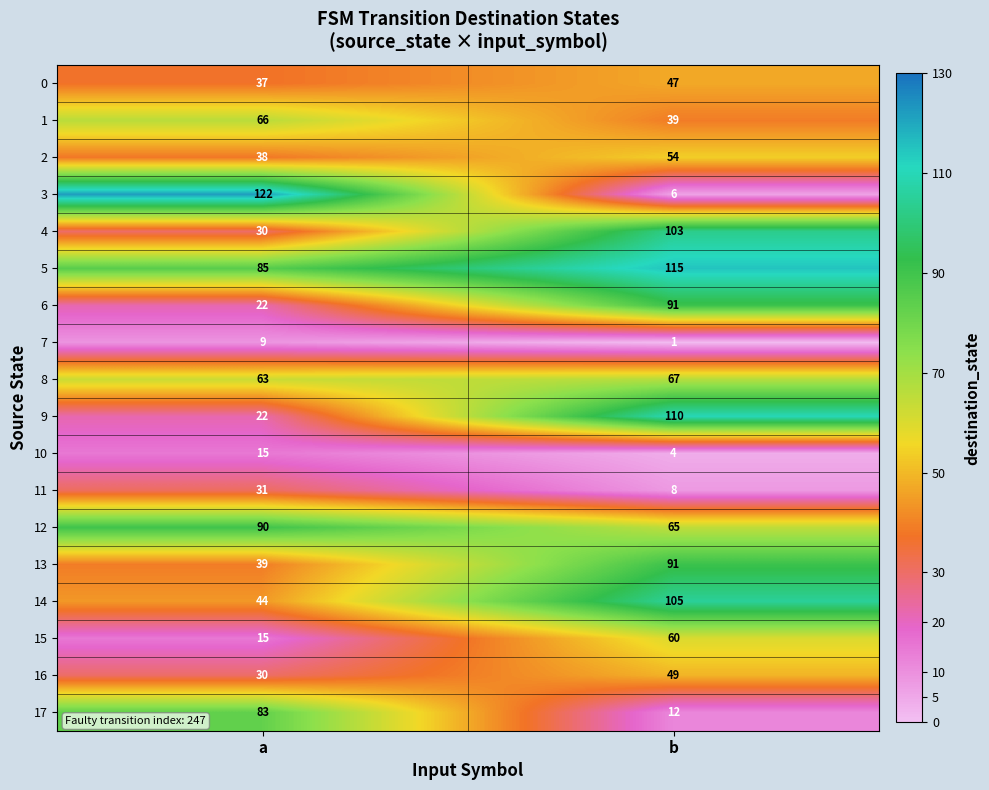

What is the minimum value for 0?

37